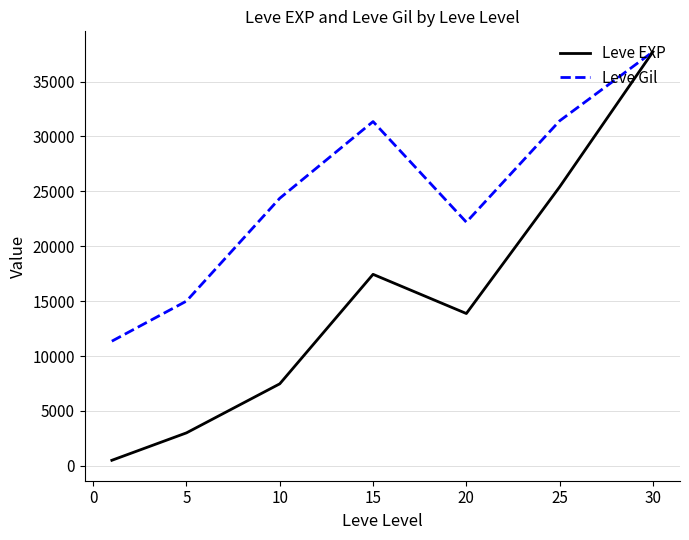

List the series in order of their overall mean, lowest first.

Leve EXP, Leve Gil